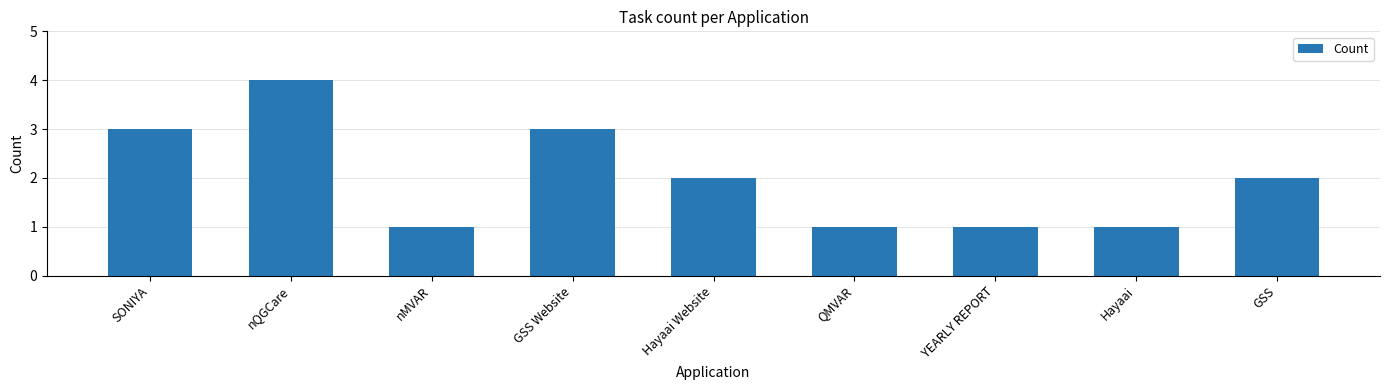

Reading right to left, what are all the values shown in this chart?

GSS=2	Hayaai=1	YEARLY REPORT=1	QMVAR=1	Hayaai Website=2	GSS Website=3	nMVAR=1	nQGCare=4	SONIYA=3